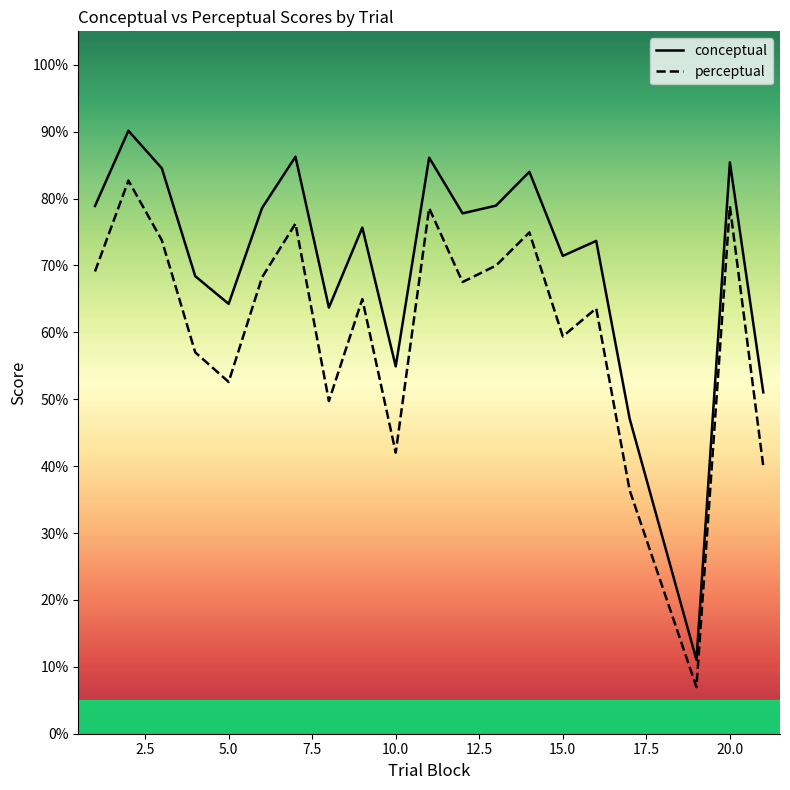

True or false: conceptual and perceptual intersect in this chart.

False